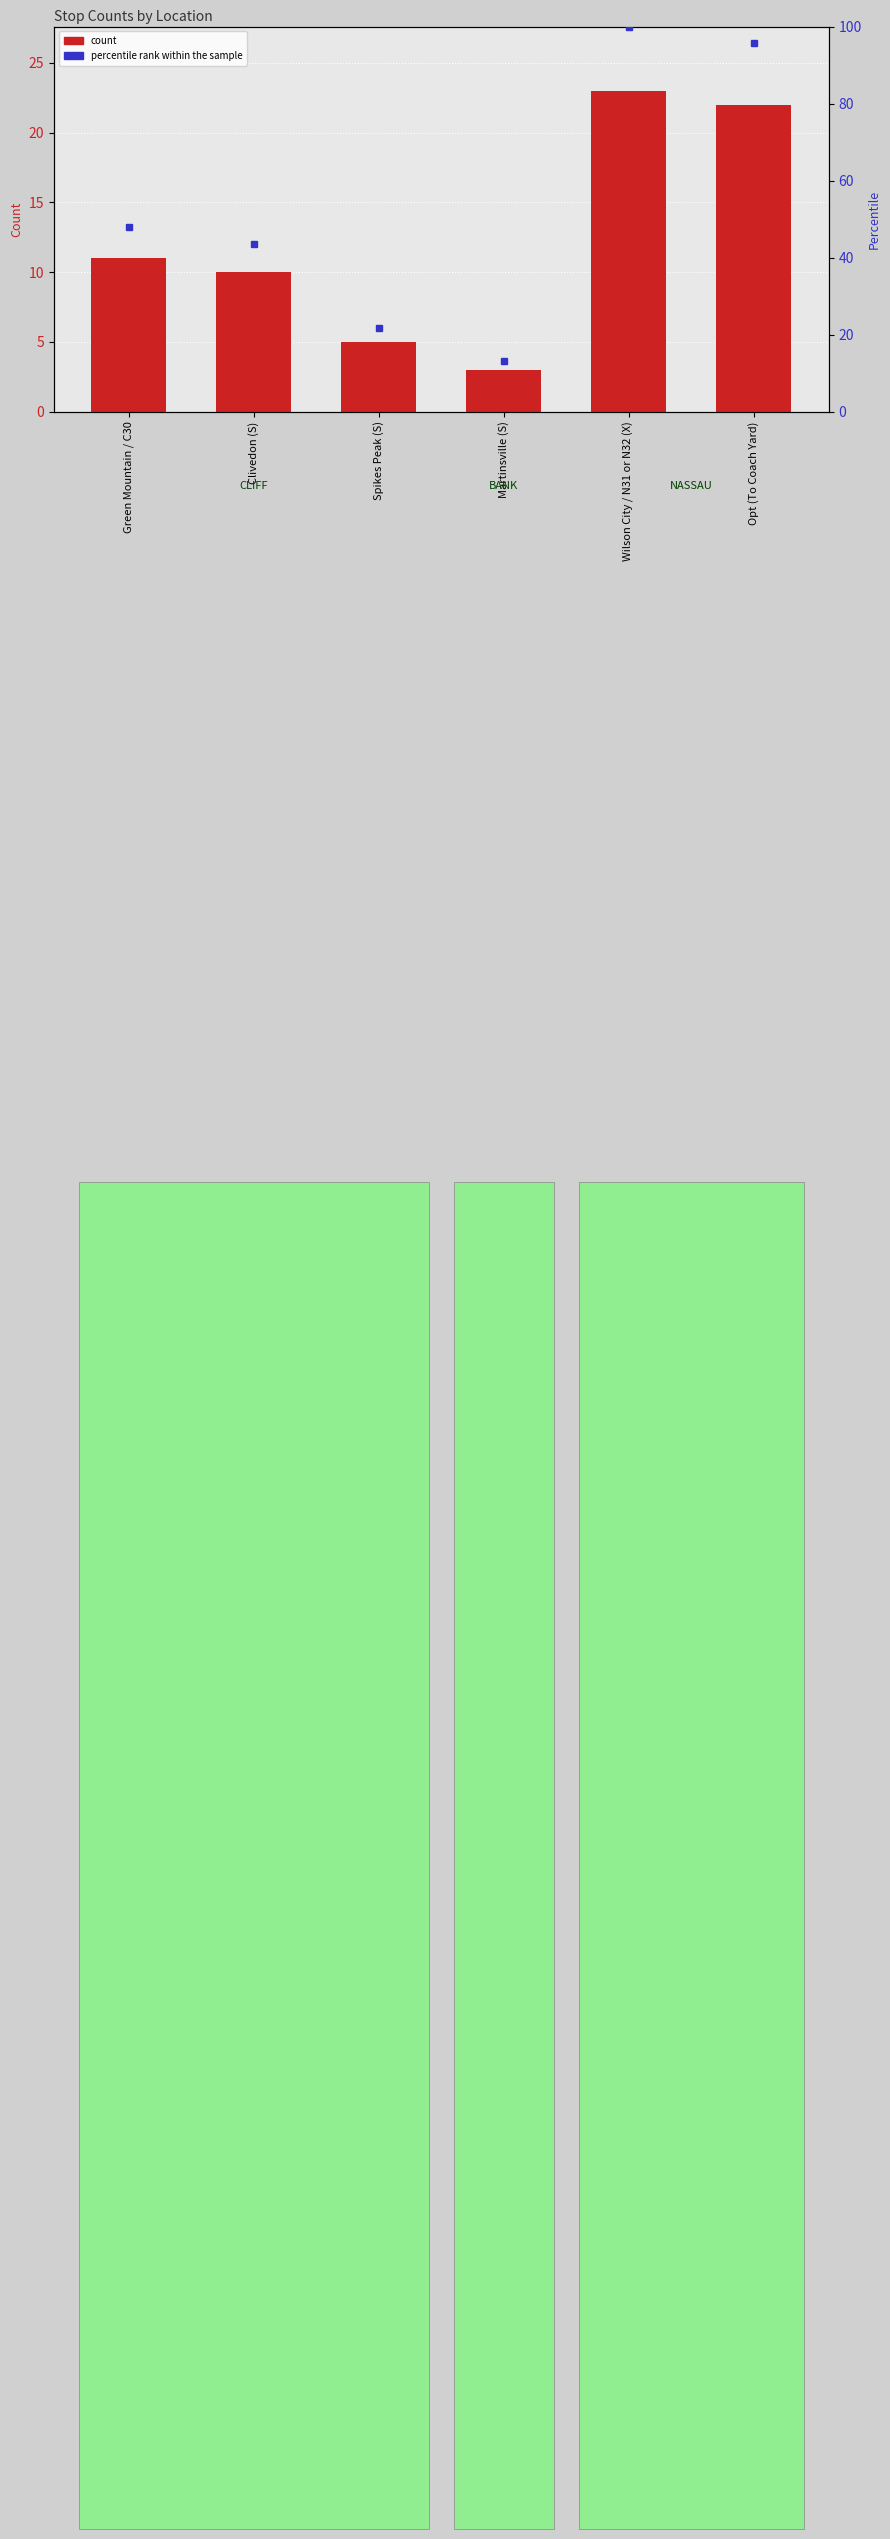

How many series are shown in this chart?

1